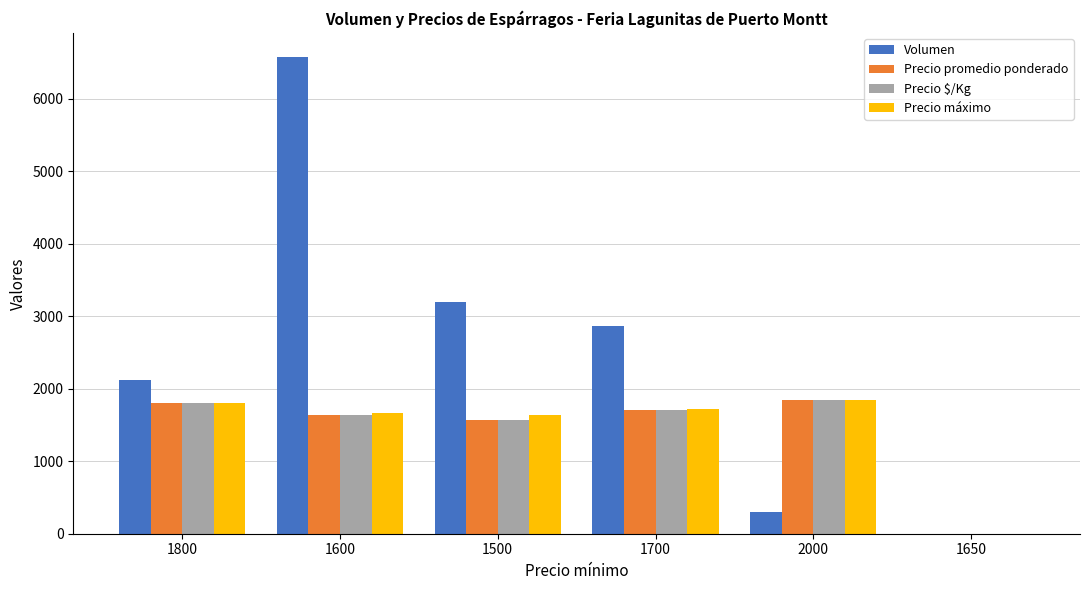

What is the maximum value shown in the chart?

6580